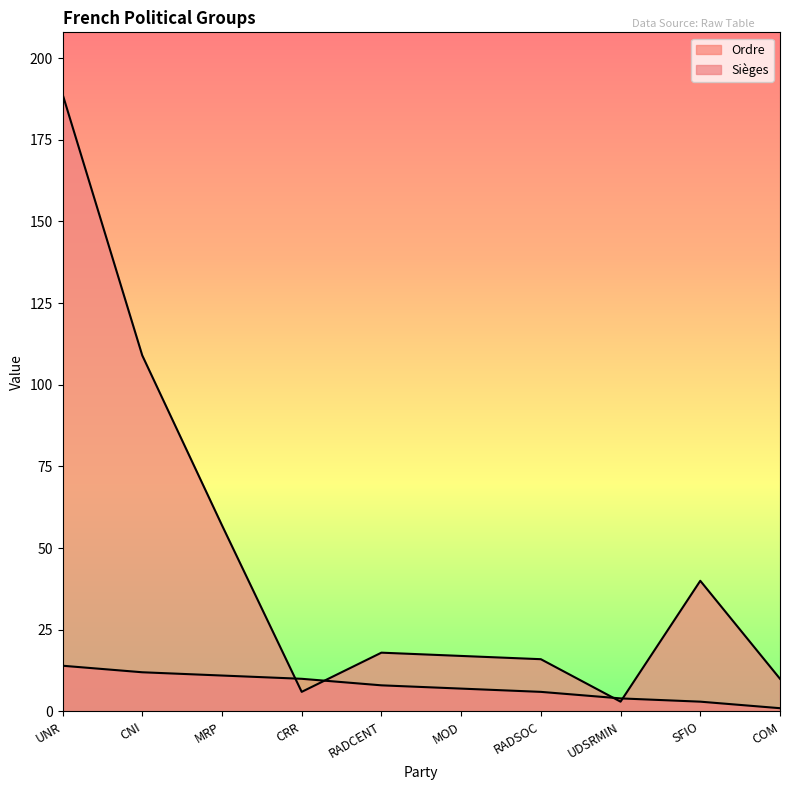

At which category is the sum across all series the highest?

UNR